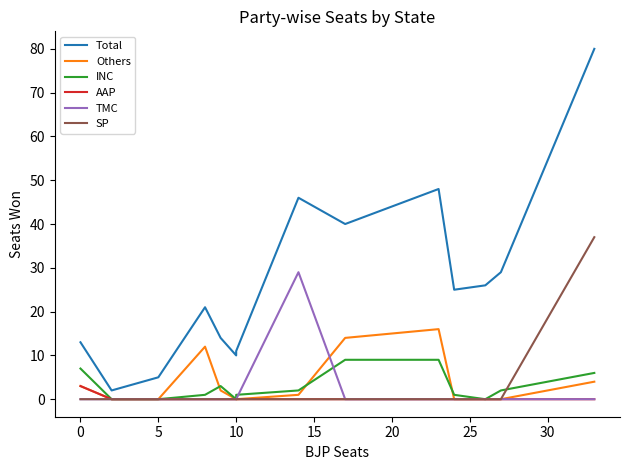

Is it true that Total equals 21 at 20?

False